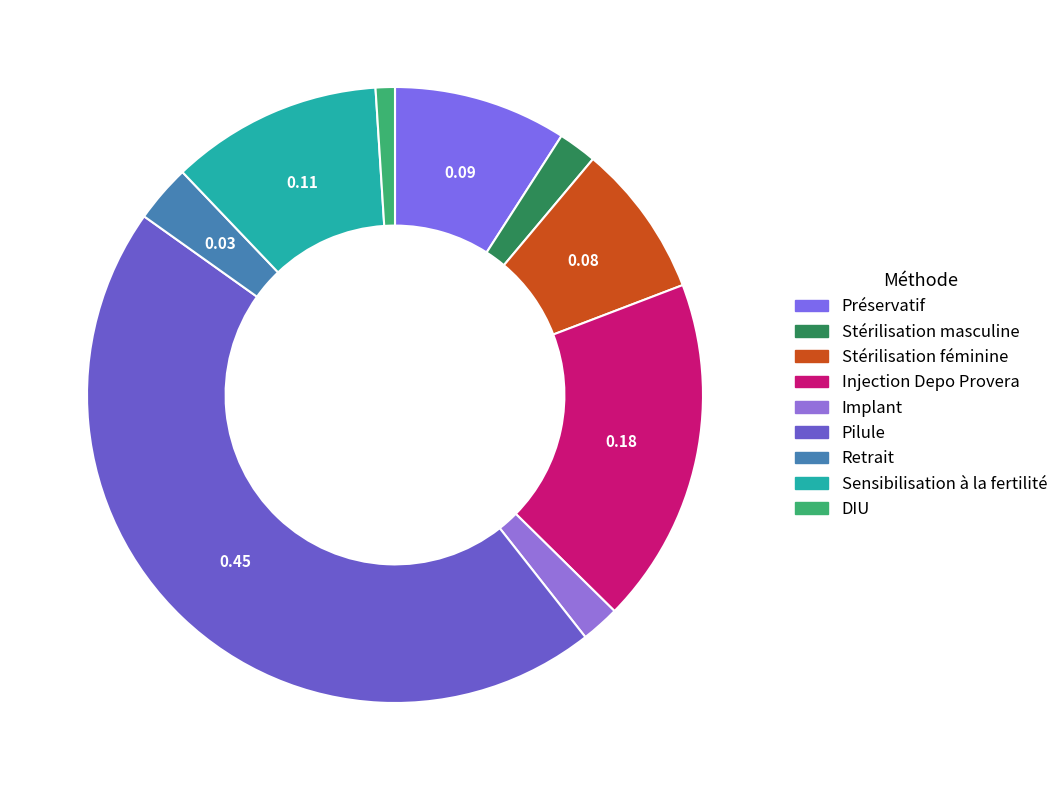

Is it true that Stérilisation féminine is 1% of the pie?

False